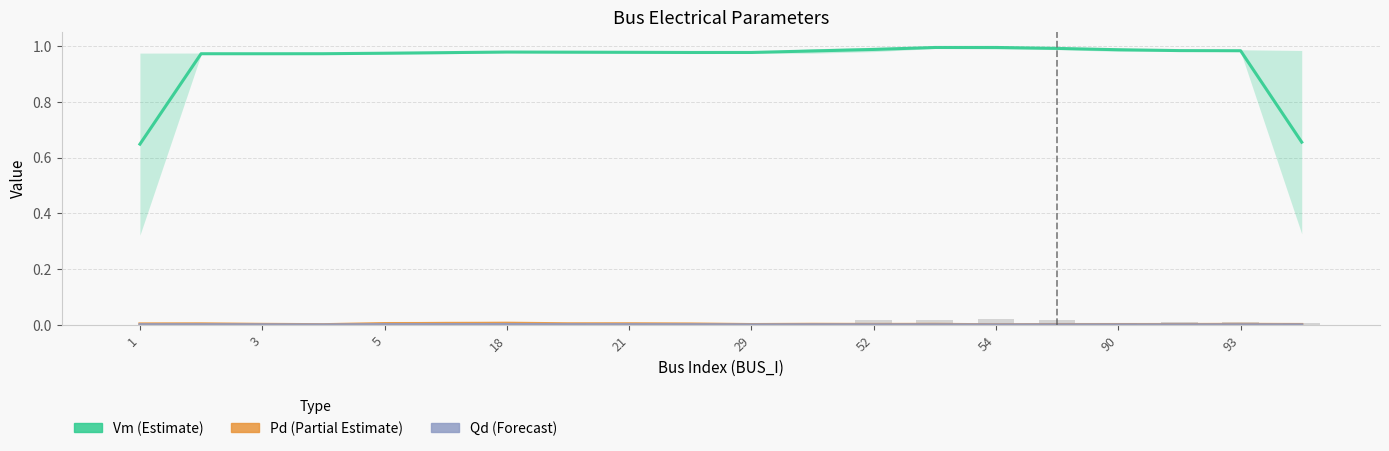

Where is Qd nearest to the value 0?

54